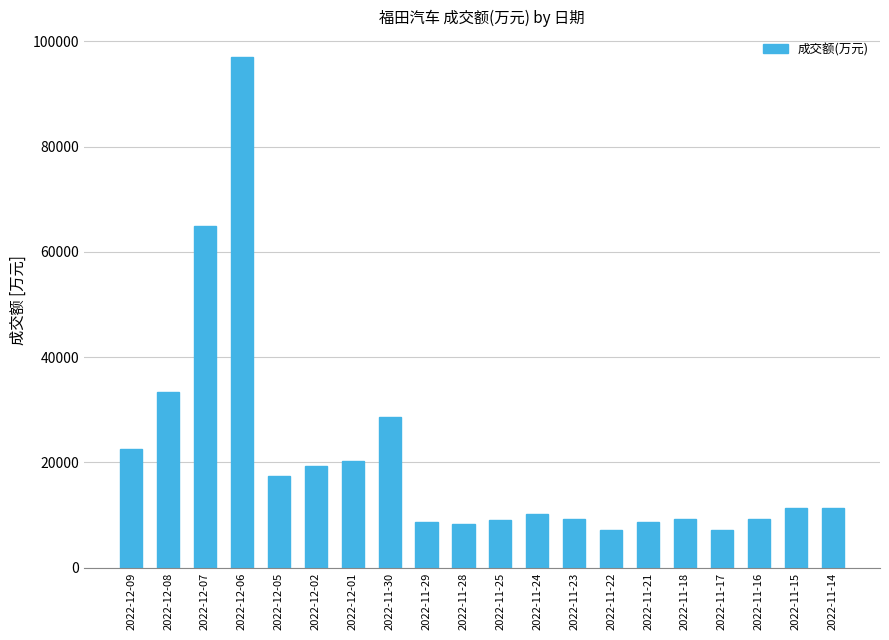

The value at 2022-11-28 is 8256. True or false?

True